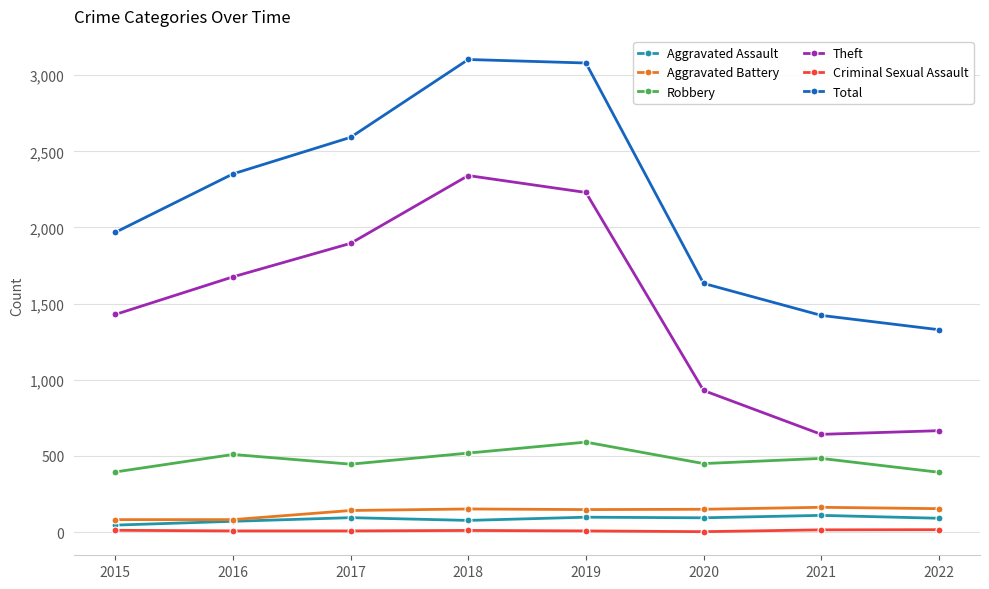

What is the sum of the Robbery values at 2020 and 2019?

1041